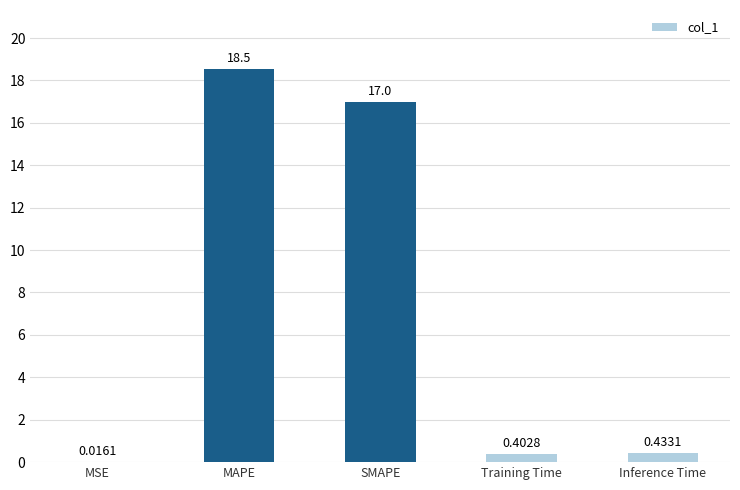

Which category has the highest value across all series?

MAPE